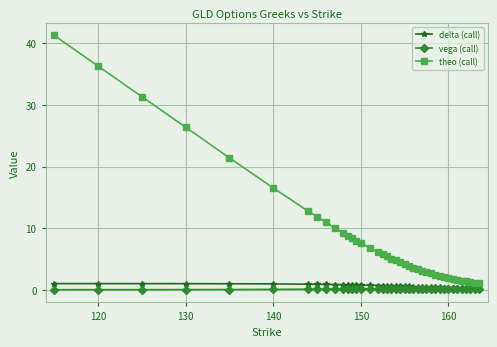

Which series has the largest total across all categories?

theo (call)